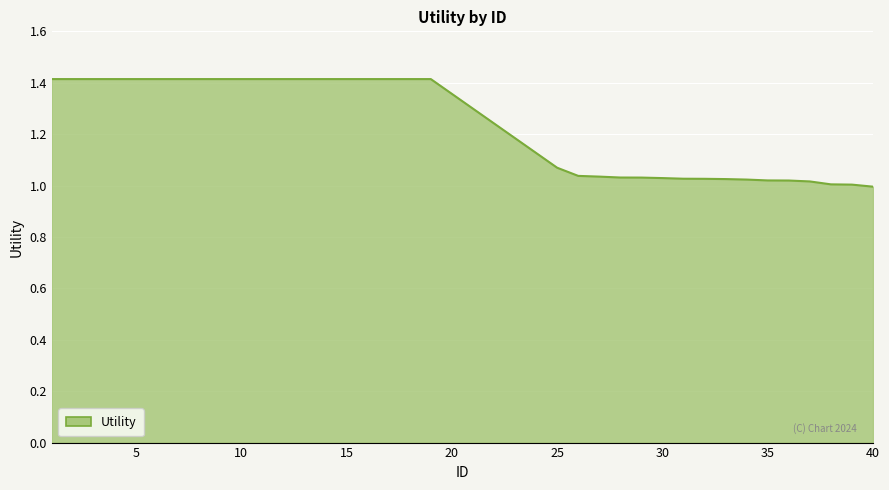

What is the difference between the maximum and minimum values?

0.4